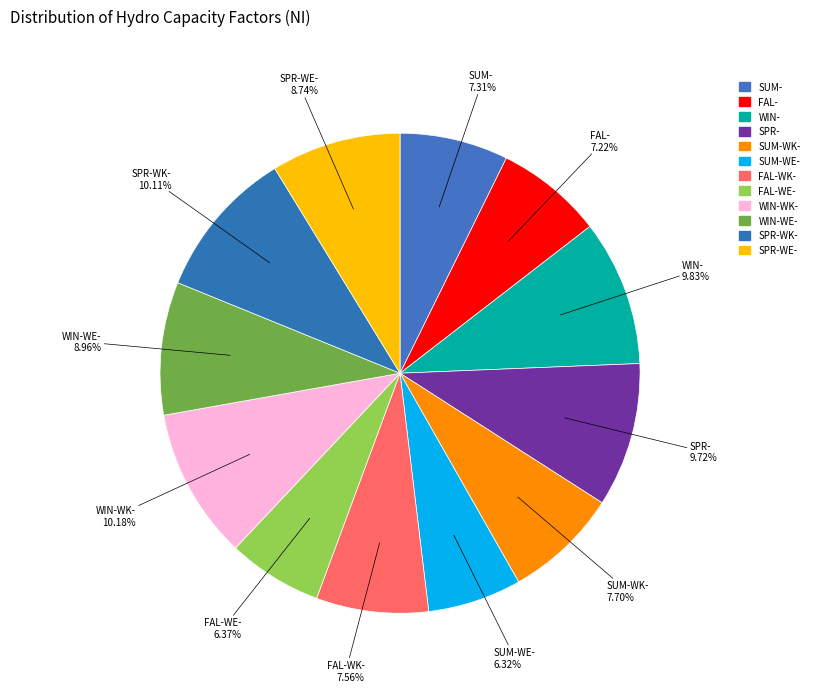

To the nearest percent, what is the difference between the largest and smallest slice percentages?

4%